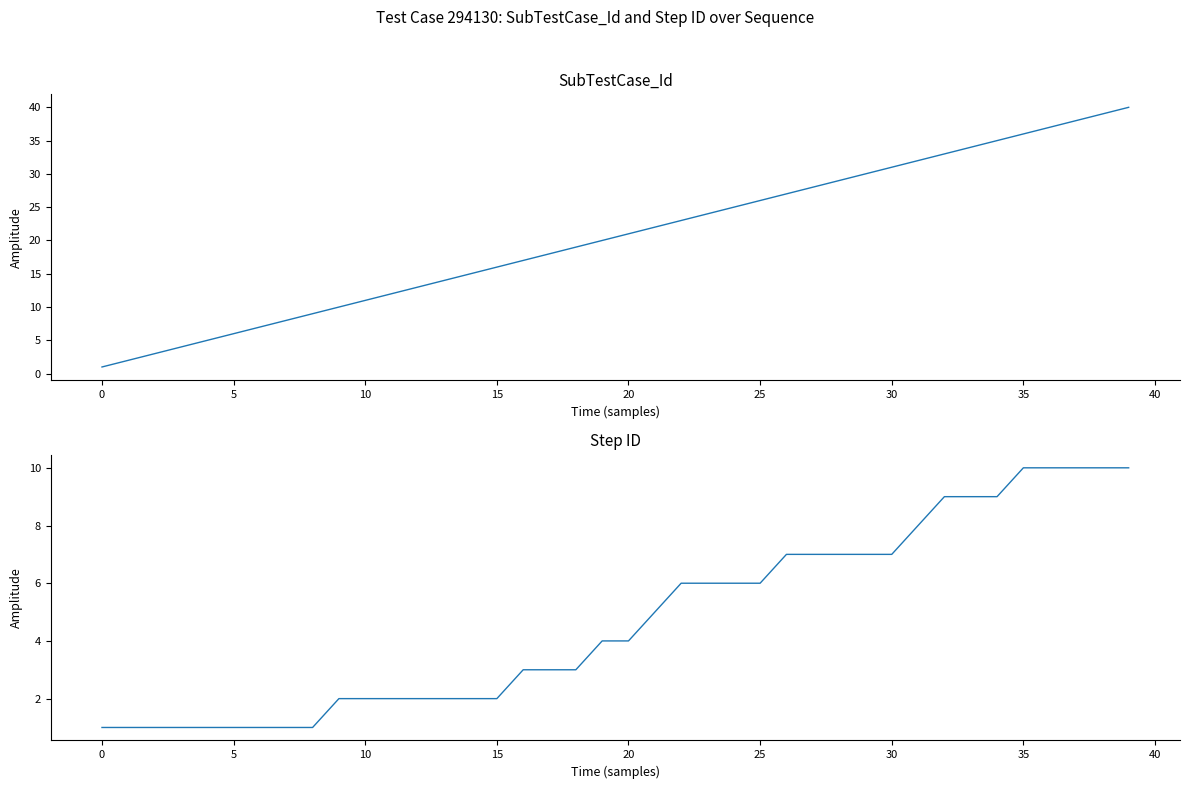

True or false: SubTestCase_Id and Step ID cross at least once.

False